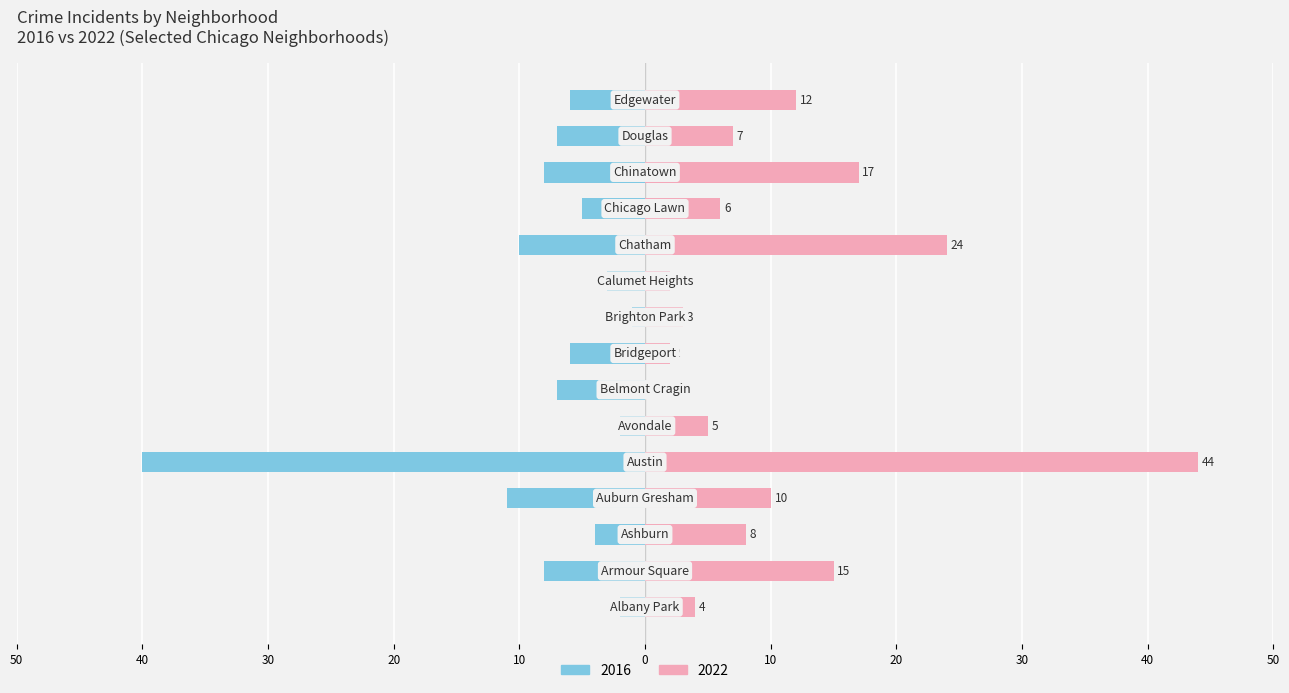

Is the value of 2022 at Ashburn greater than the value of 2016 at Douglas?

Yes